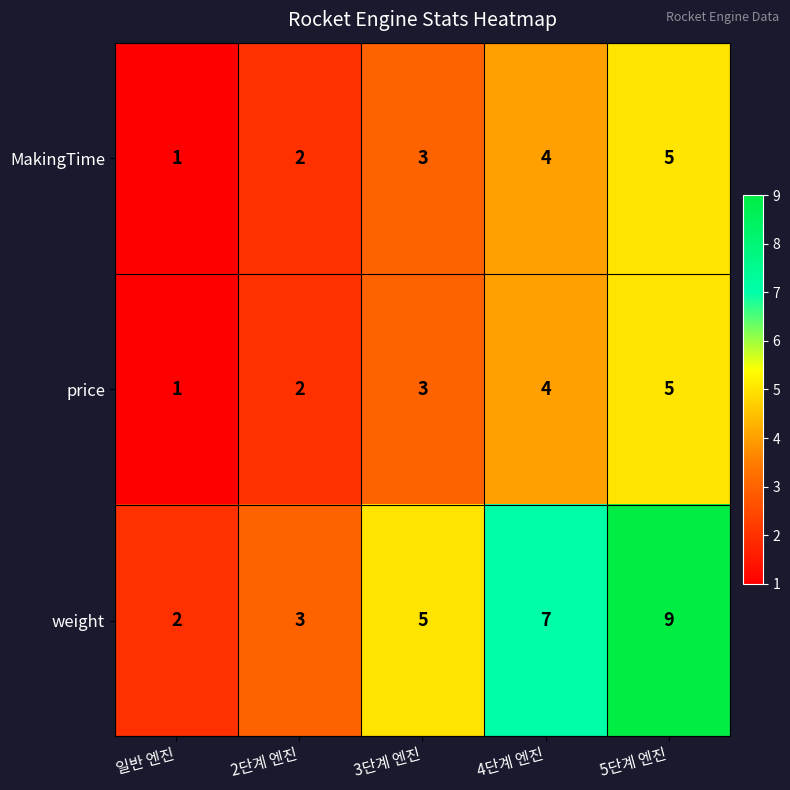

What is the sum of all weight values?

26